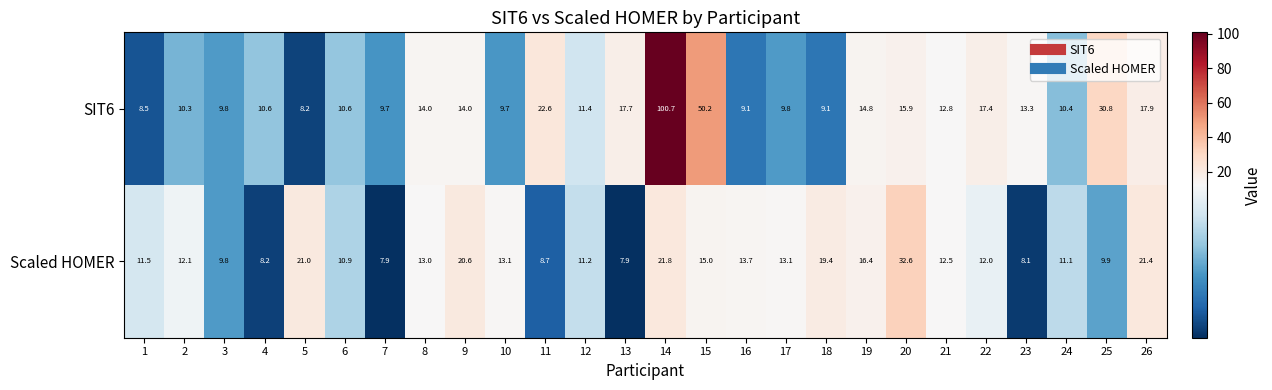

At which category is the sum across all series the highest?

14